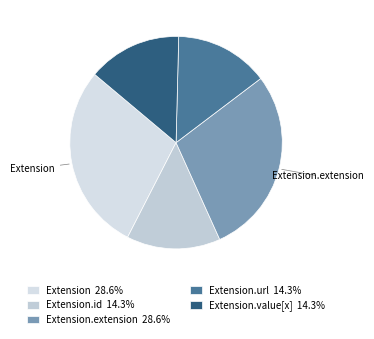

Is there a majority slice in this chart?

No